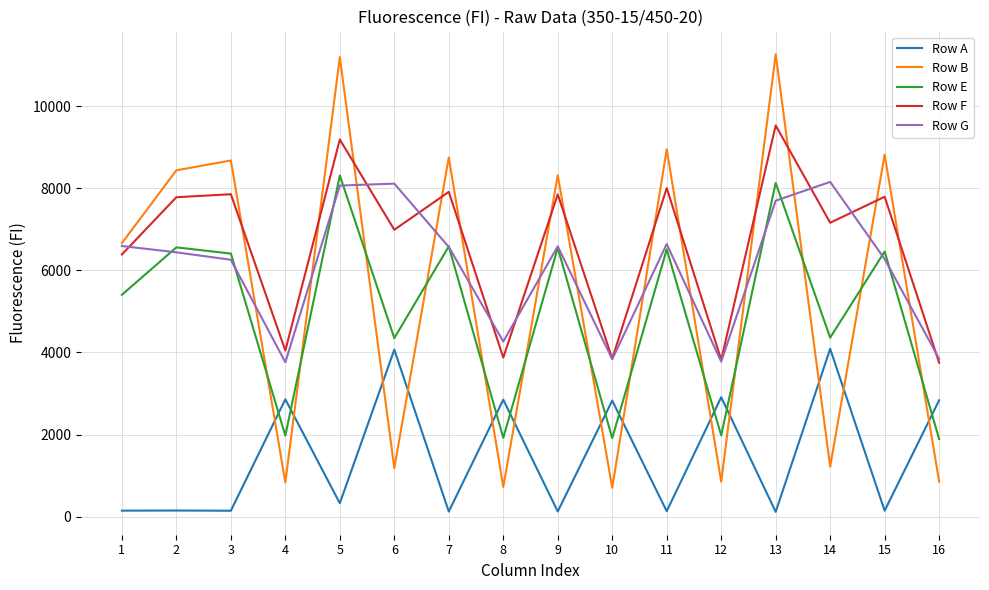

What is the spread (max minus min) of values at 12?

2969